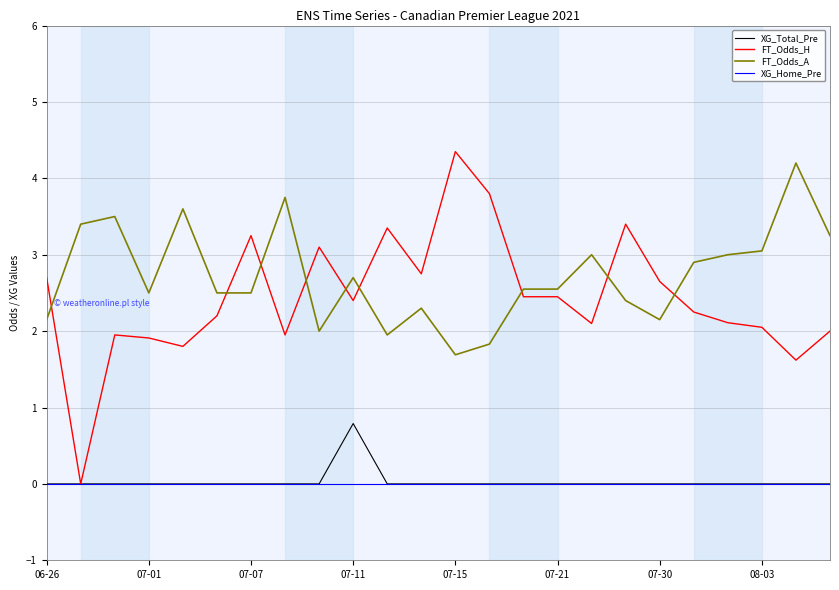

What are all the series names shown in the legend?

XG_Total_Pre, FT_Odds_H, FT_Odds_A, XG_Home_Pre